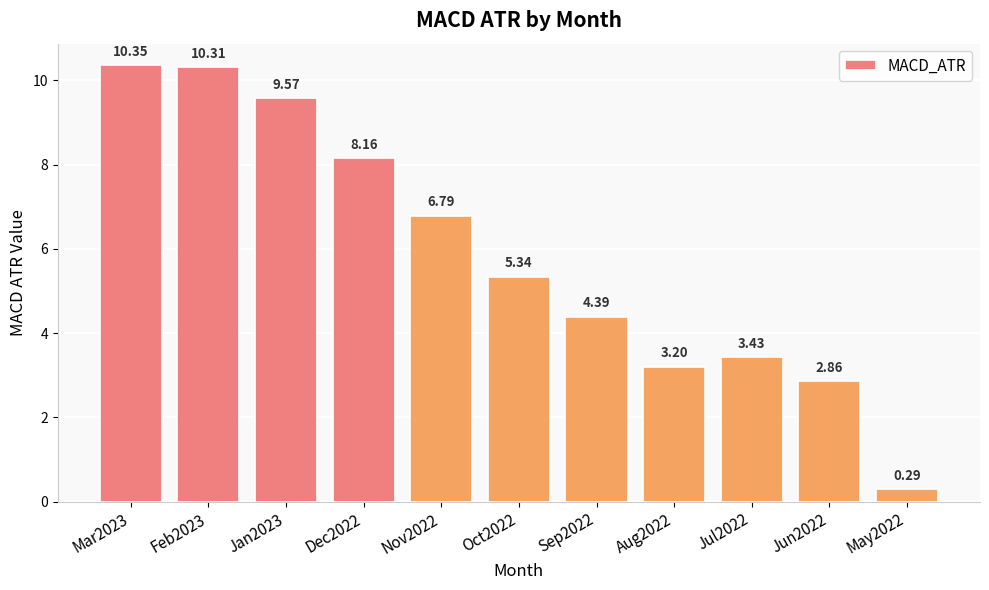

Approximately how many times larger is the value at Jul2022 compared to Sep2022?

0.8